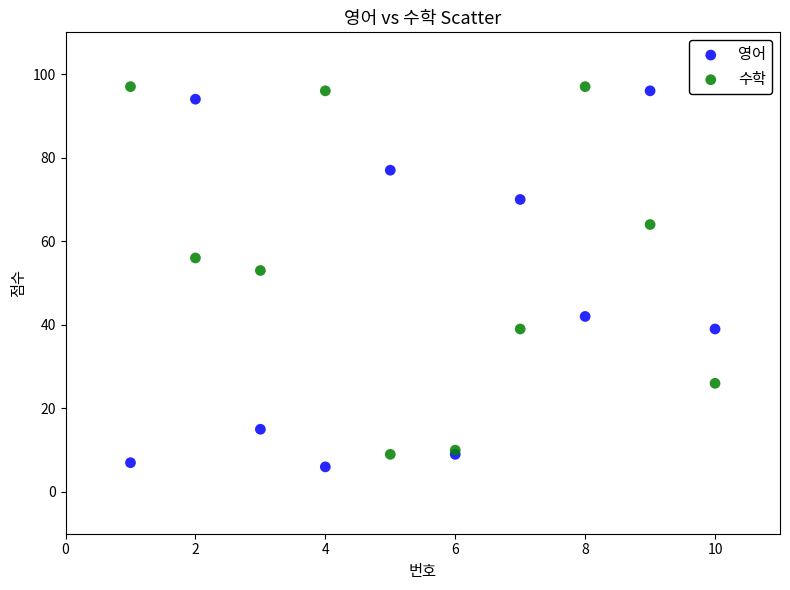

Across all series, what Y value is closest to 51?

53